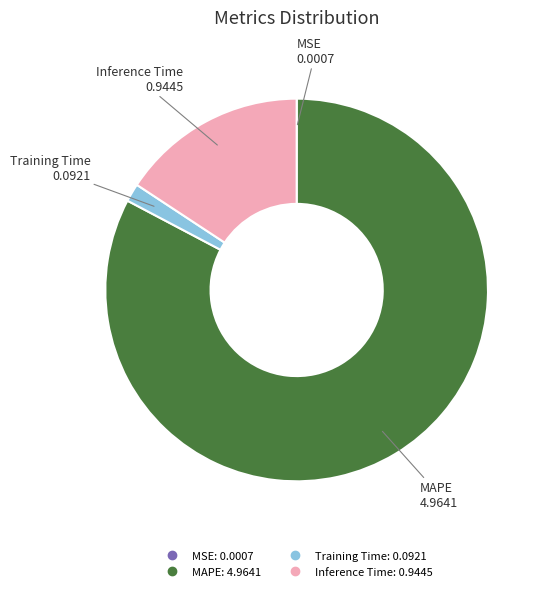

Is there a majority slice in this chart?

Yes